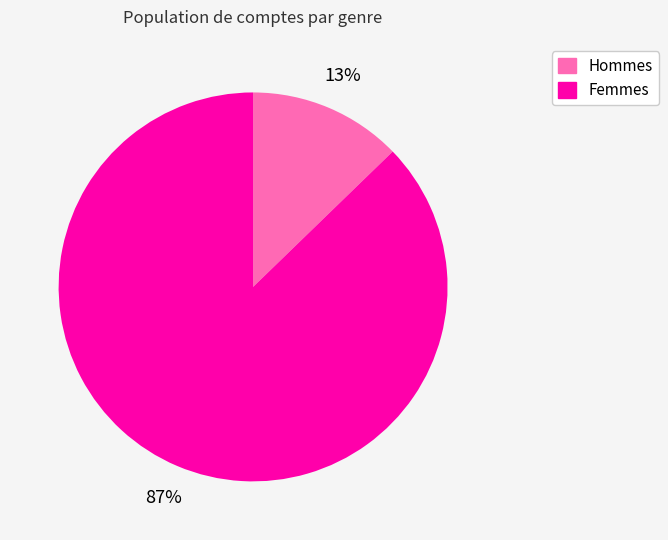

How many segments does this pie chart have?

2